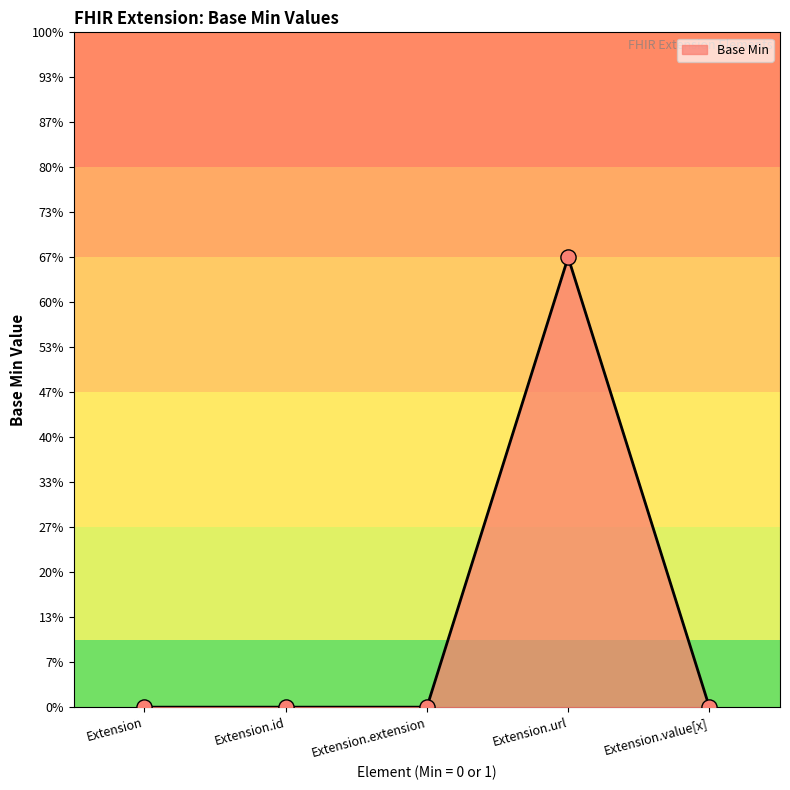

Between Extension and Extension.value[x], which is larger?

Extension